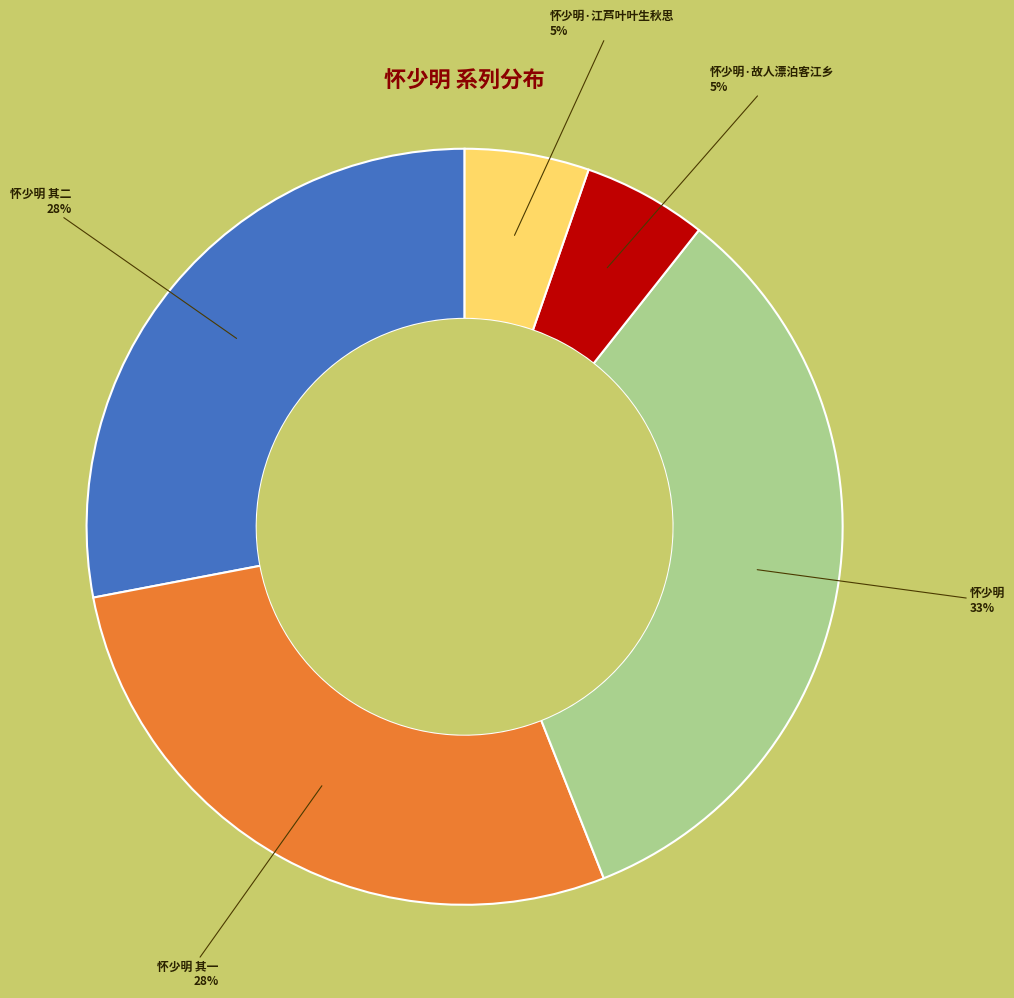

What is the largest slice in the pie chart?

怀少明